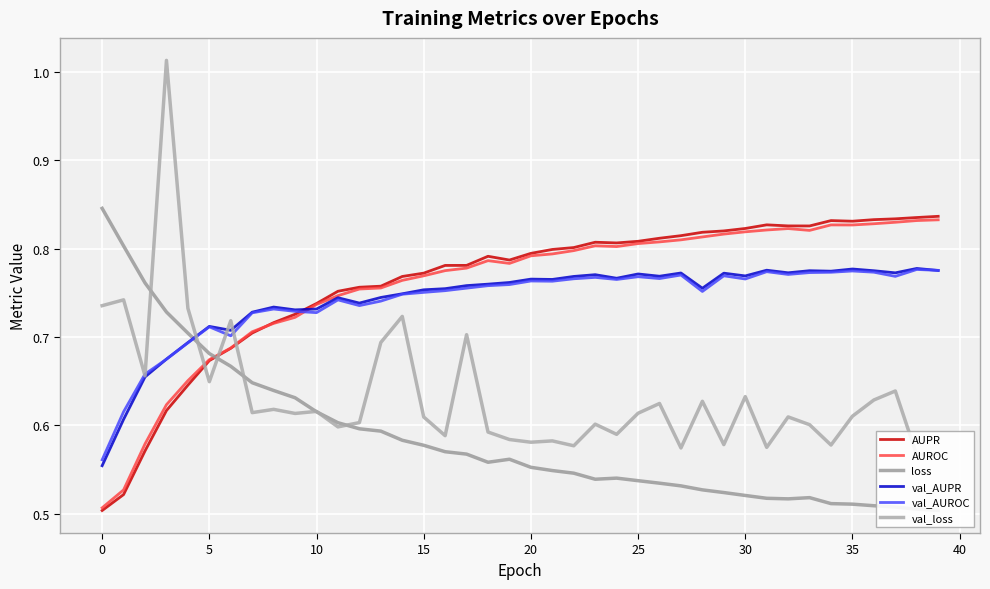

True or false: val_loss has a value of 0.6 at 11.

True